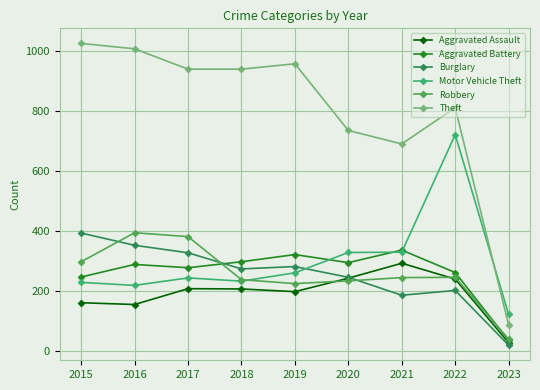

True or false: Aggravated Assault and Theft cross at least once.

False